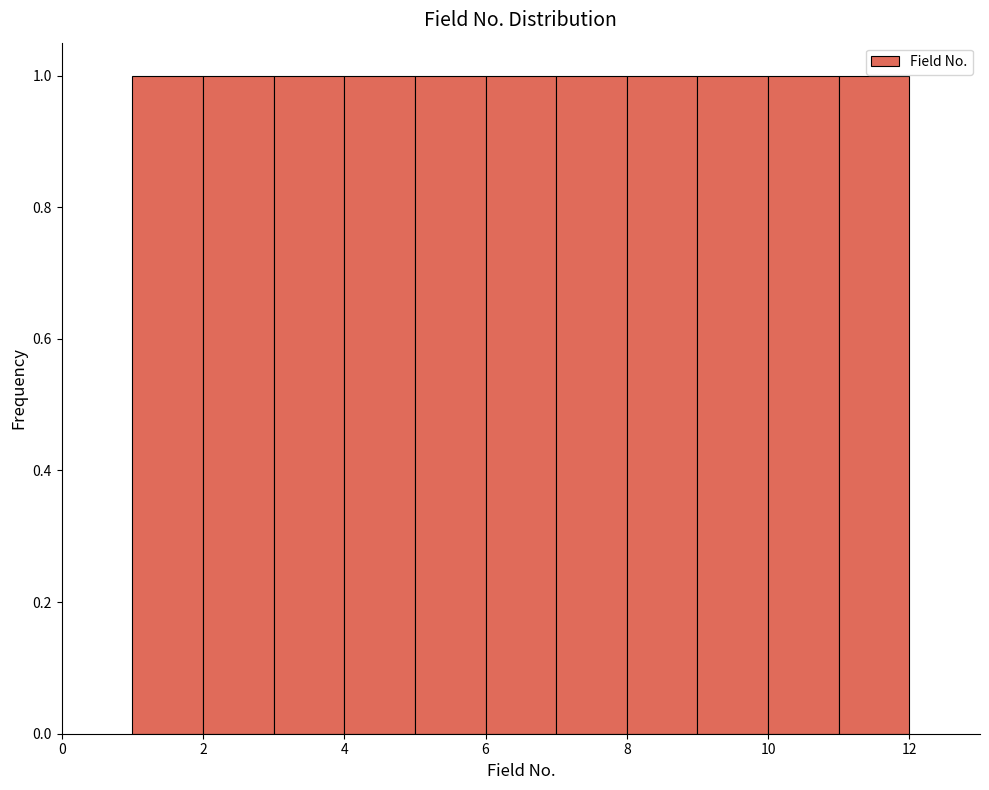

Reading left to right, list every bar in this chart as the range it spans on the x-axis followed by its height. The values are not printed on the chart, so give them approximately, as read against the axis.

1 to 2: 1
2 to 3: 1
3 to 4: 1
4 to 5: 1
5 to 6: 1
6 to 7: 1
7 to 8: 1
8 to 9: 1
9 to 10: 1
10 to 11: 1
11 to 12: 1